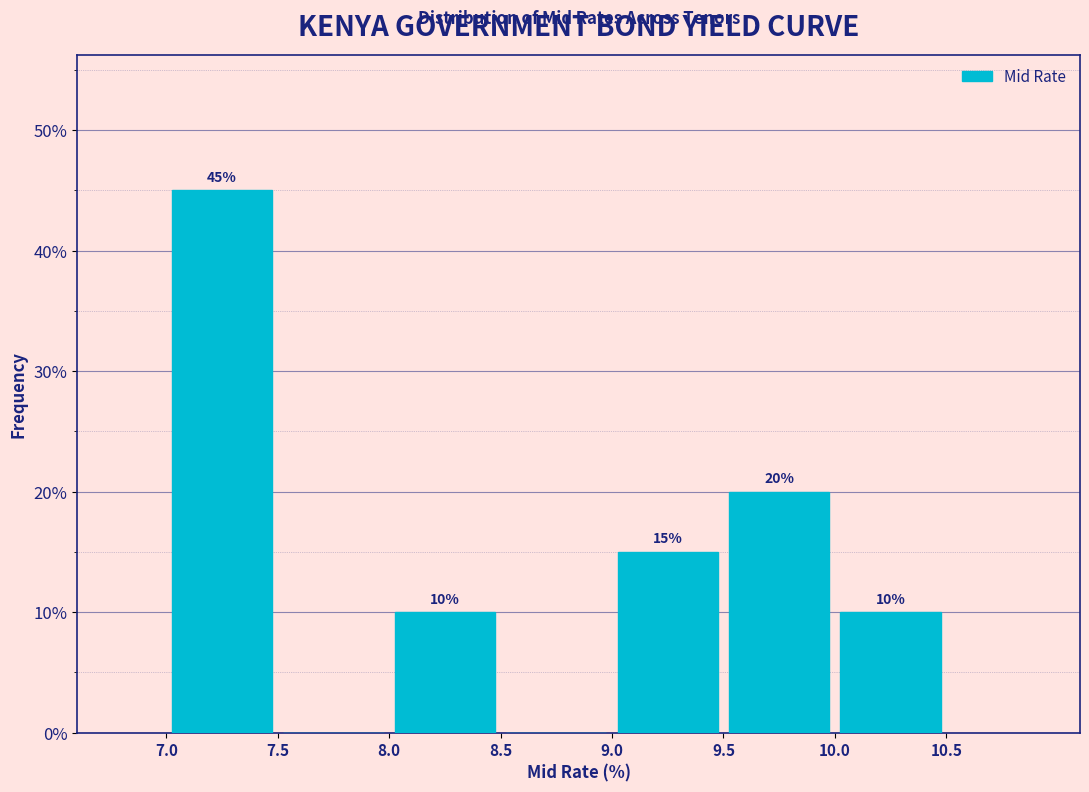

Over which range of the x-axis is the bar tallest?

7.0 to 7.5